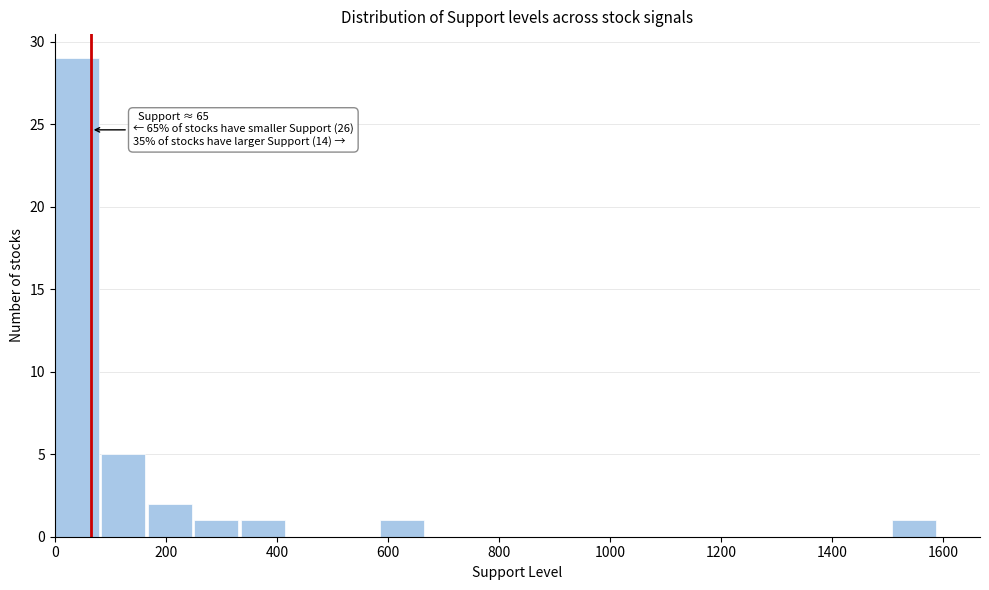

Which range on the x-axis has the tallest bar?

0 to 80